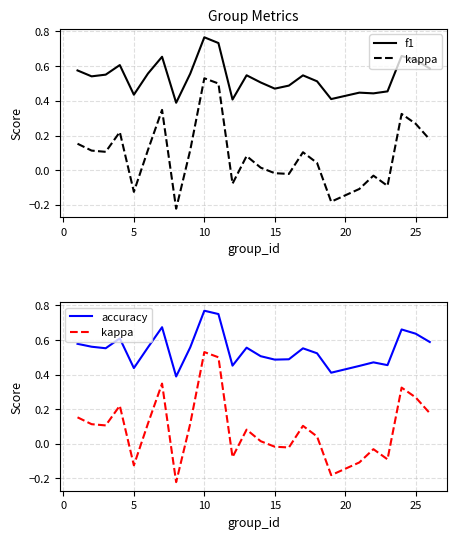

Is this an area chart (filled region under the line)?

No